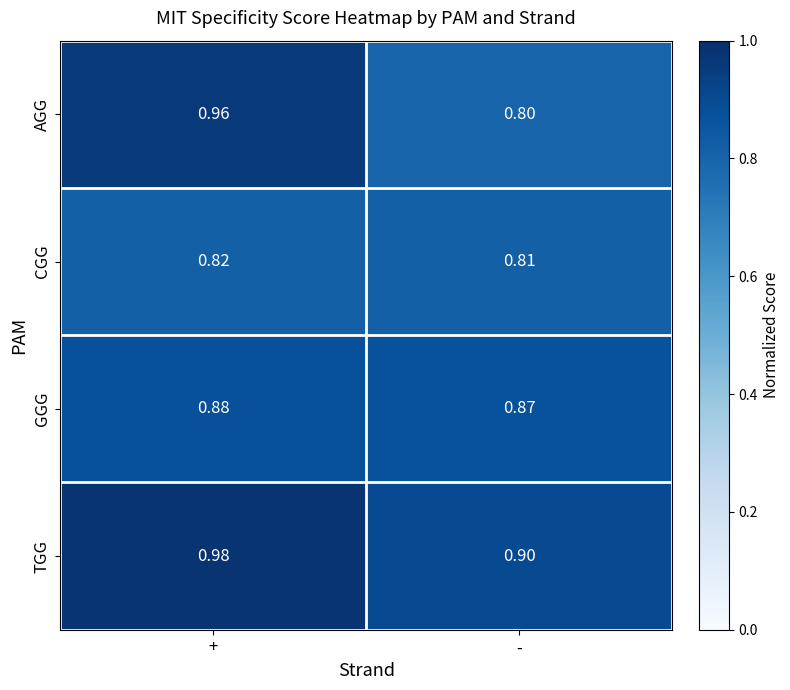

Count the number of data series in this chart.

4